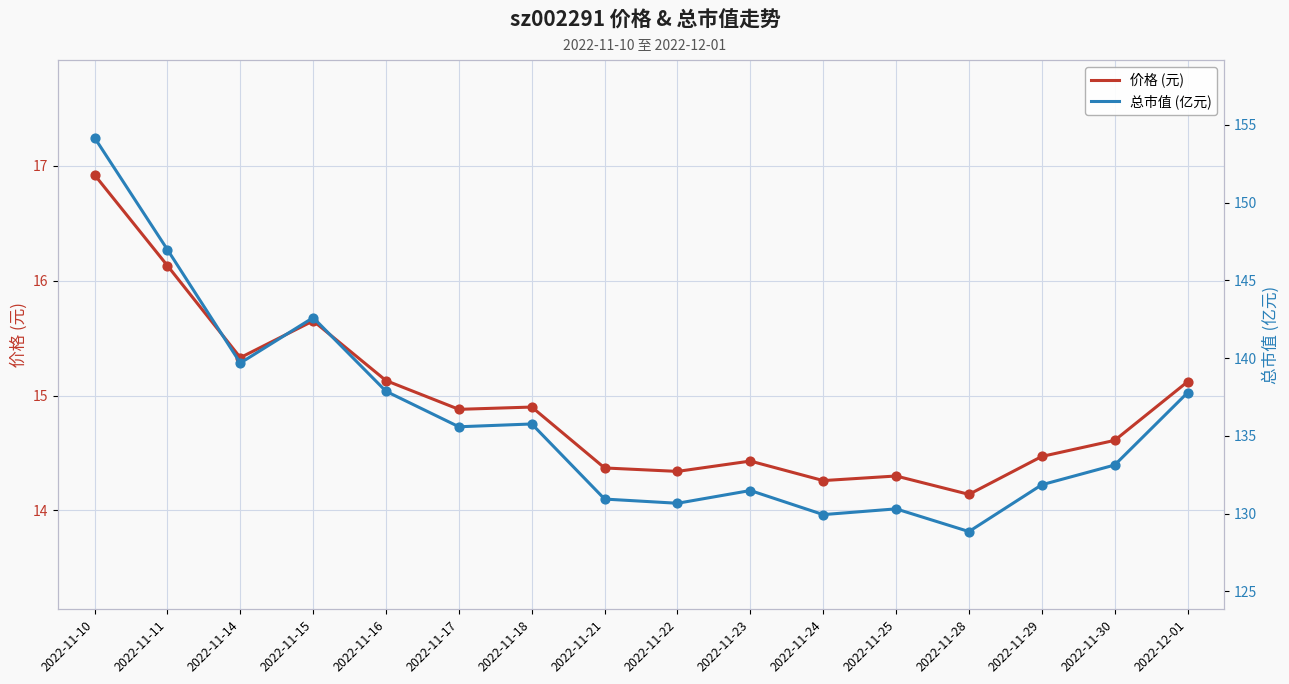

What are all the series names shown in the legend?

价格 (元), 总市值 (亿元)